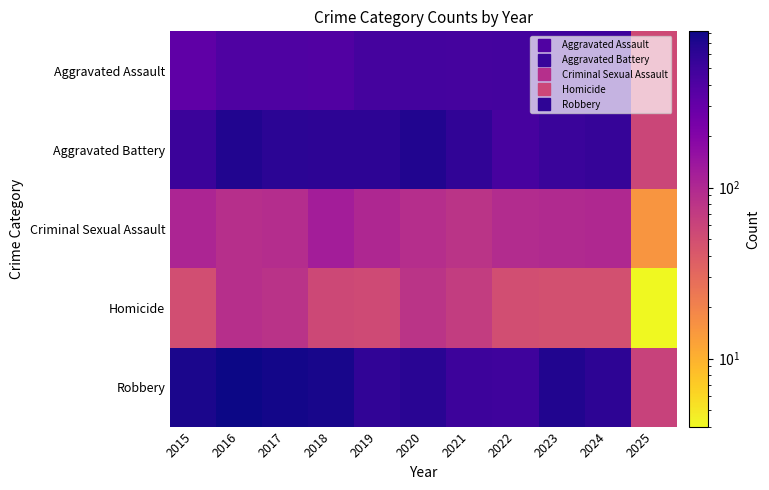

Reading right to left, what are all the values shown in this chart?

Aggravated Assault: 2025=54	2024=494	2023=486	2022=458	2021=452	2020=466	2019=452	2018=392	2017=396	2016=402	2015=323
Aggravated Battery: 2025=58	2024=546	2023=529	2022=446	2021=587	2020=686	2019=608	2018=600	2017=623	2016=691	2015=515
Criminal Sexual Assault: 2025=15	2024=100	2023=98	2022=93	2021=81	2020=89	2019=102	2018=123	2017=91	2016=87	2015=105
Homicide: 2025=4	2024=48	2023=48	2022=50	2021=69	2020=81	2019=53	2018=56	2017=82	2016=87	2015=50
Robbery: 2025=62	2024=611	2023=687	2022=495	2021=506	2020=637	2019=577	2018=741	2017=780	2016=819	2015=726